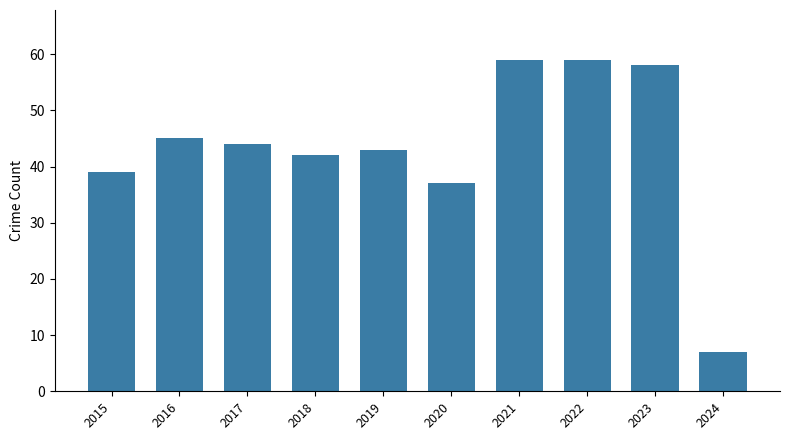

How many categories are shown in the chart?

10